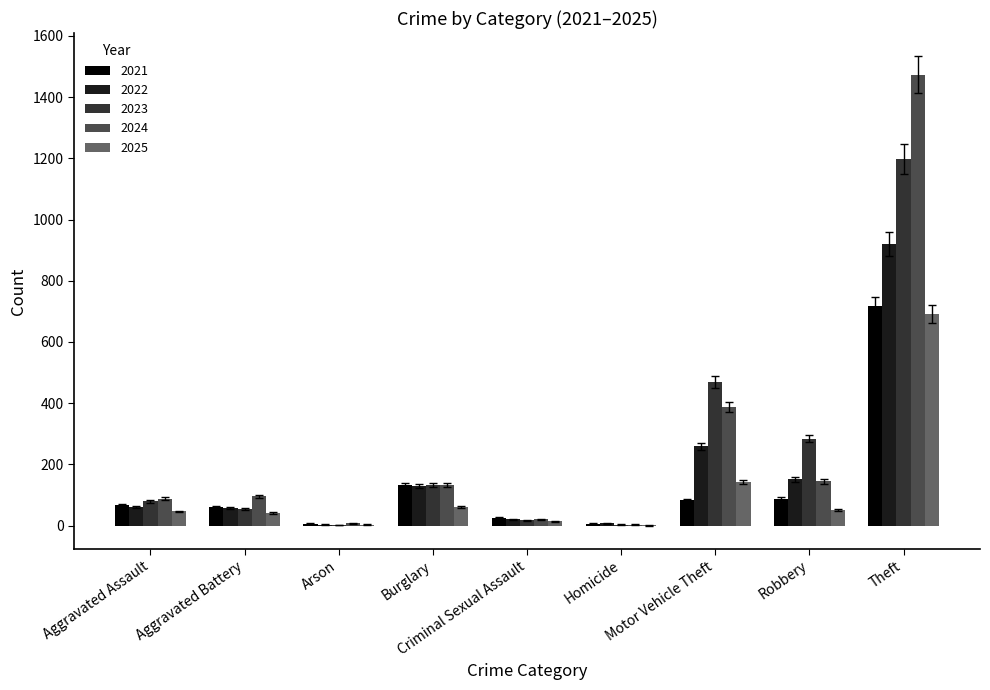

What is the spread (max minus min) of values at Burglary?

72